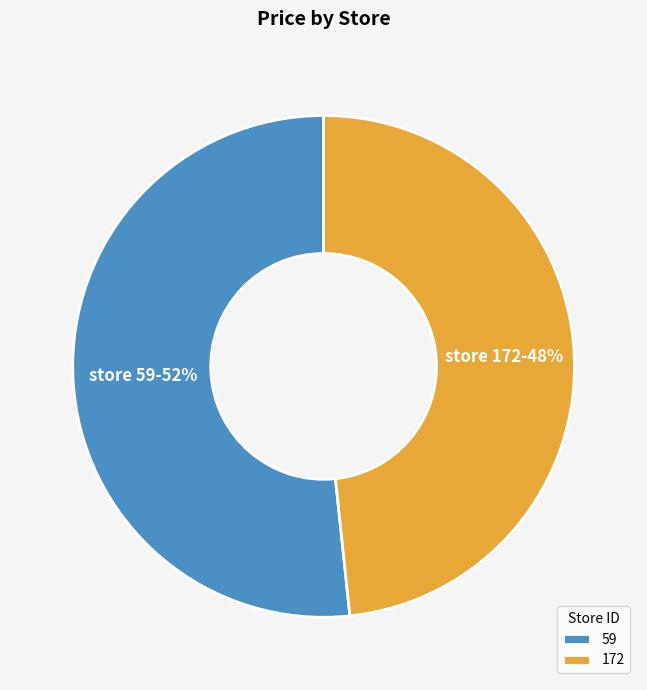

Do 172 and 59 together represent more than half of the pie?

Yes